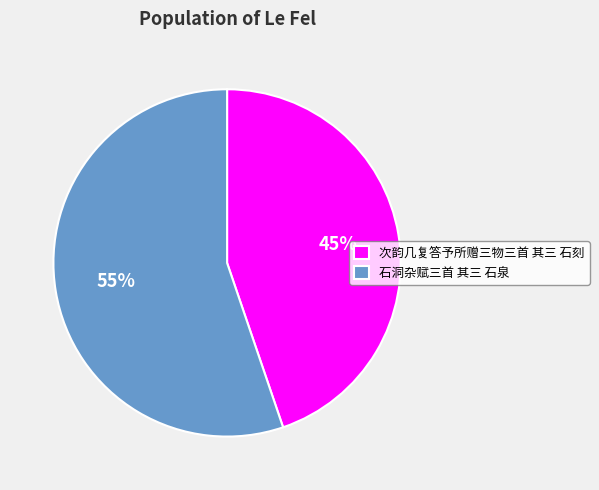

How many slices are in this pie chart?

2